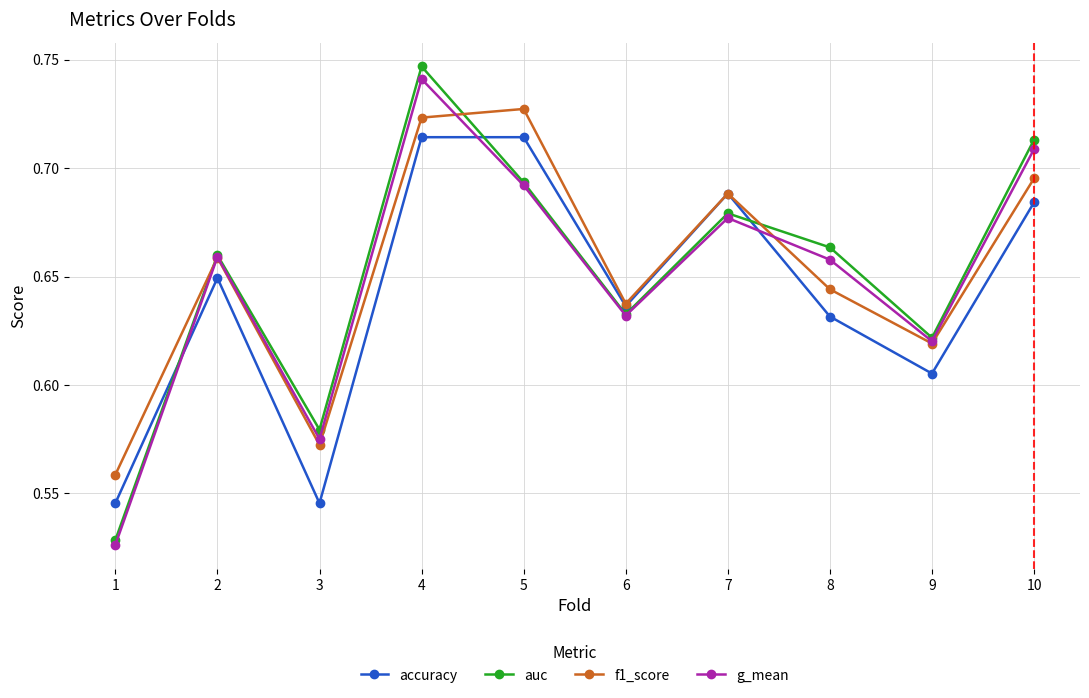

True or false: accuracy has a value of 1.1 at 9.

False